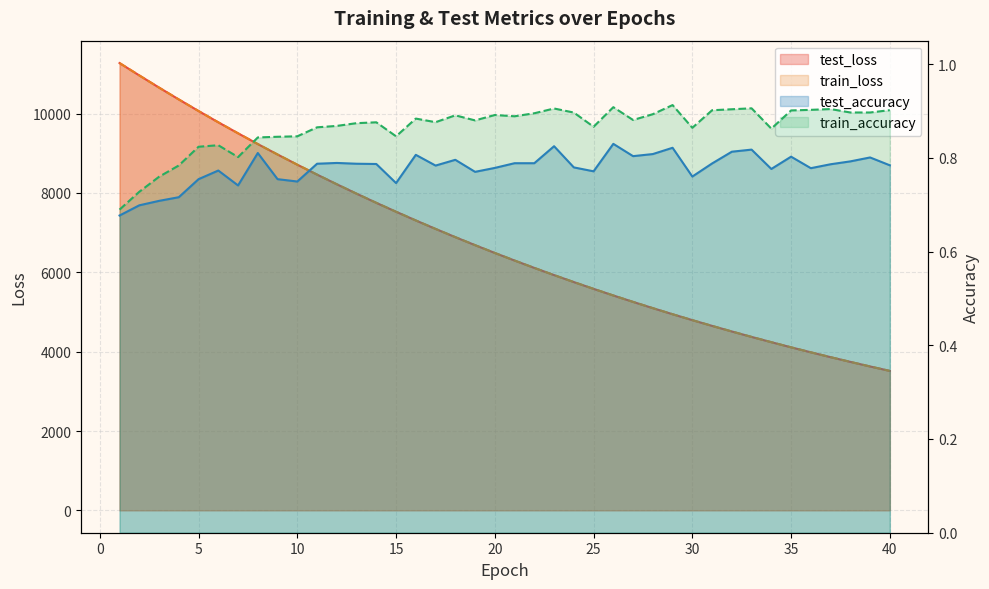

What is the value of the train_accuracy point at the 19th from the left?

0.9